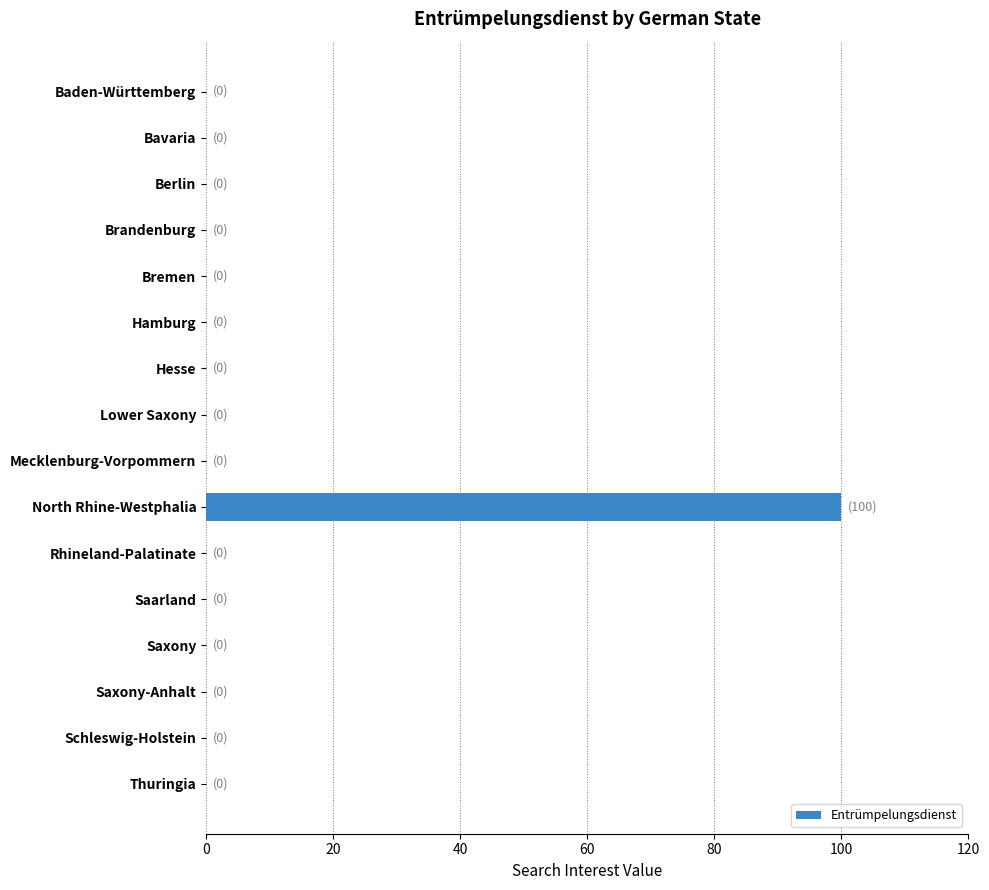

The value at Berlin is 0. True or false?

True